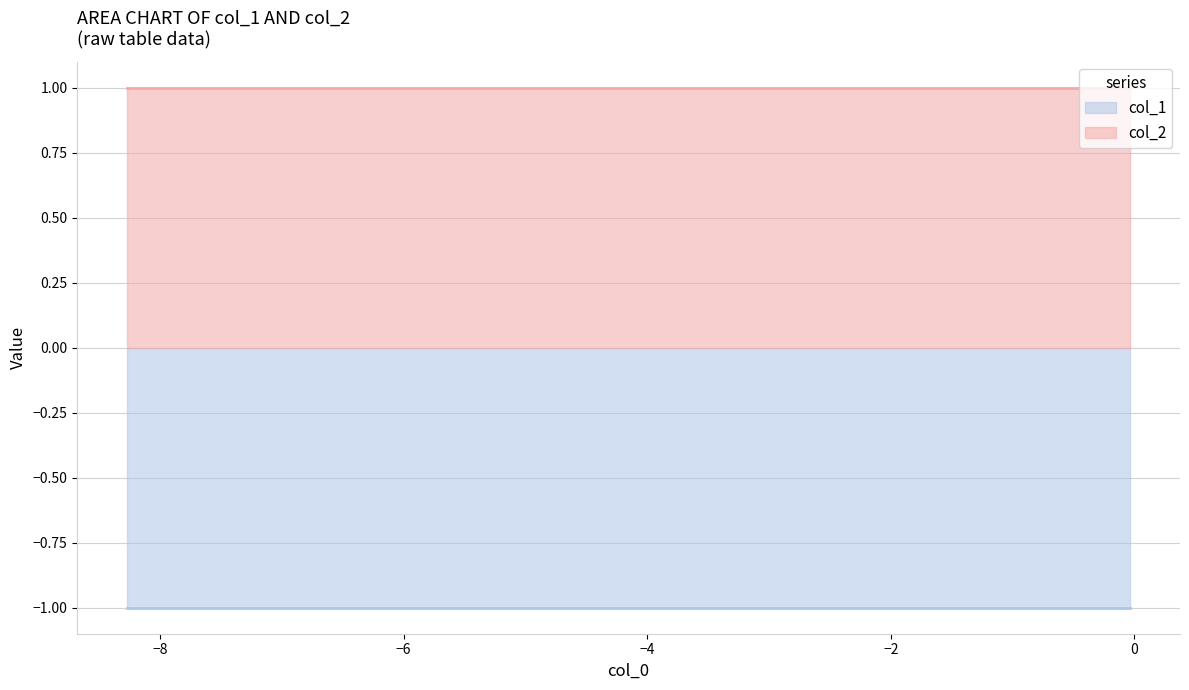

Reading left to right, what are all the values shown in this chart?

col_1: 0=-1	1=-1	2=-1	3=-1	4=-1	5=-1	6=-1	7=-1	8=-1	9=-1
col_2: 0=1	1=1	2=1	3=1	4=1	5=1	6=1	7=1	8=1	9=1